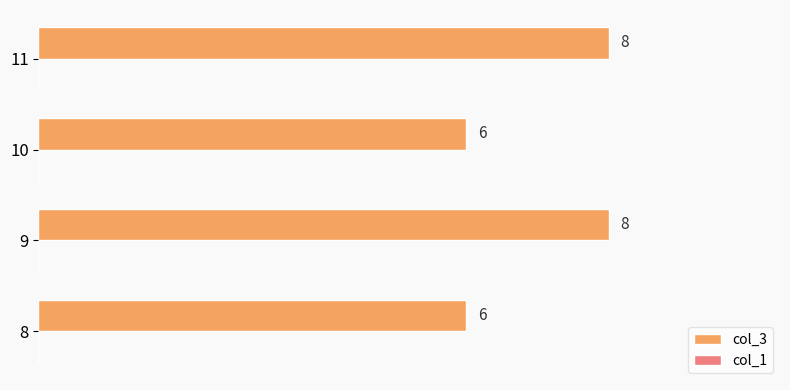

How many bars are there in total?

4